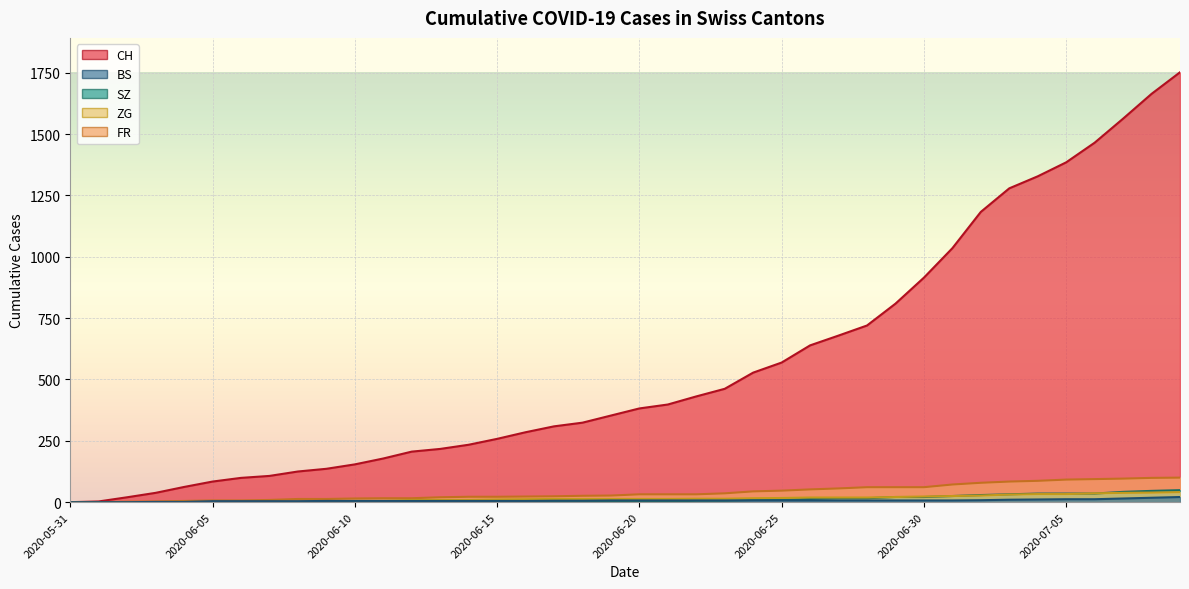

Rank the series at 2020-06-26 from lowest to highest value.

BS, SZ, ZG, FR, CH